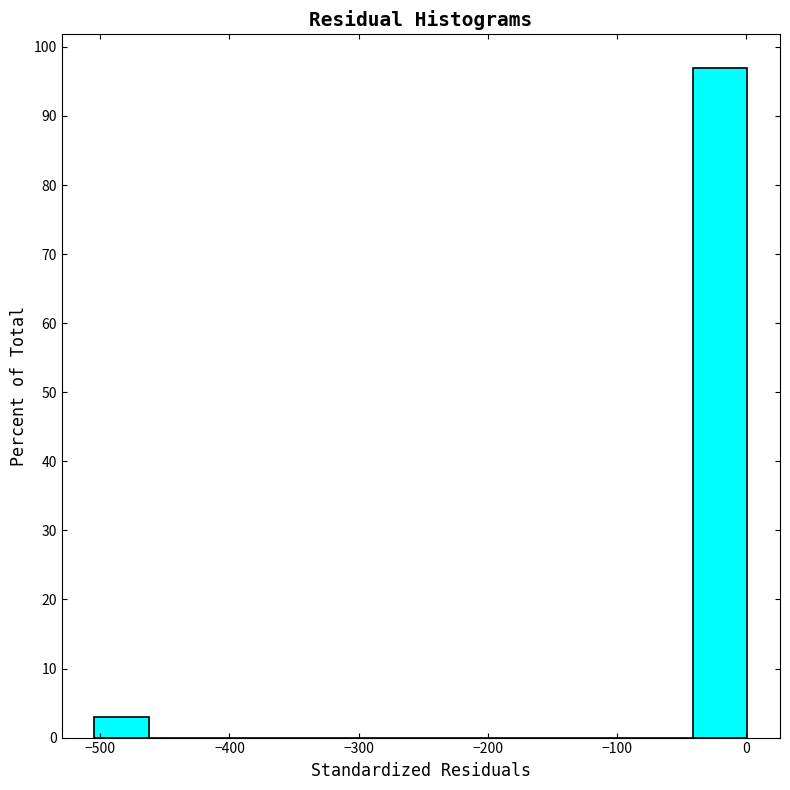

Reading left to right, list every bar in this chart as the range it spans on the x-axis followed by its height. Neither the bar edges nor the heights are printed on the chart, so give them approximately, as read against the axes.

-500 to -460: 3
-460 to -420: 0
-420 to -380: 0
-380 to -340: 0
-340 to -290: 0
-290 to -250: 0
-250 to -210: 0
-210 to -170: 0
-170 to -130: 0
-130 to -80: 0
-80 to -40: 0
-40 to 0: 97